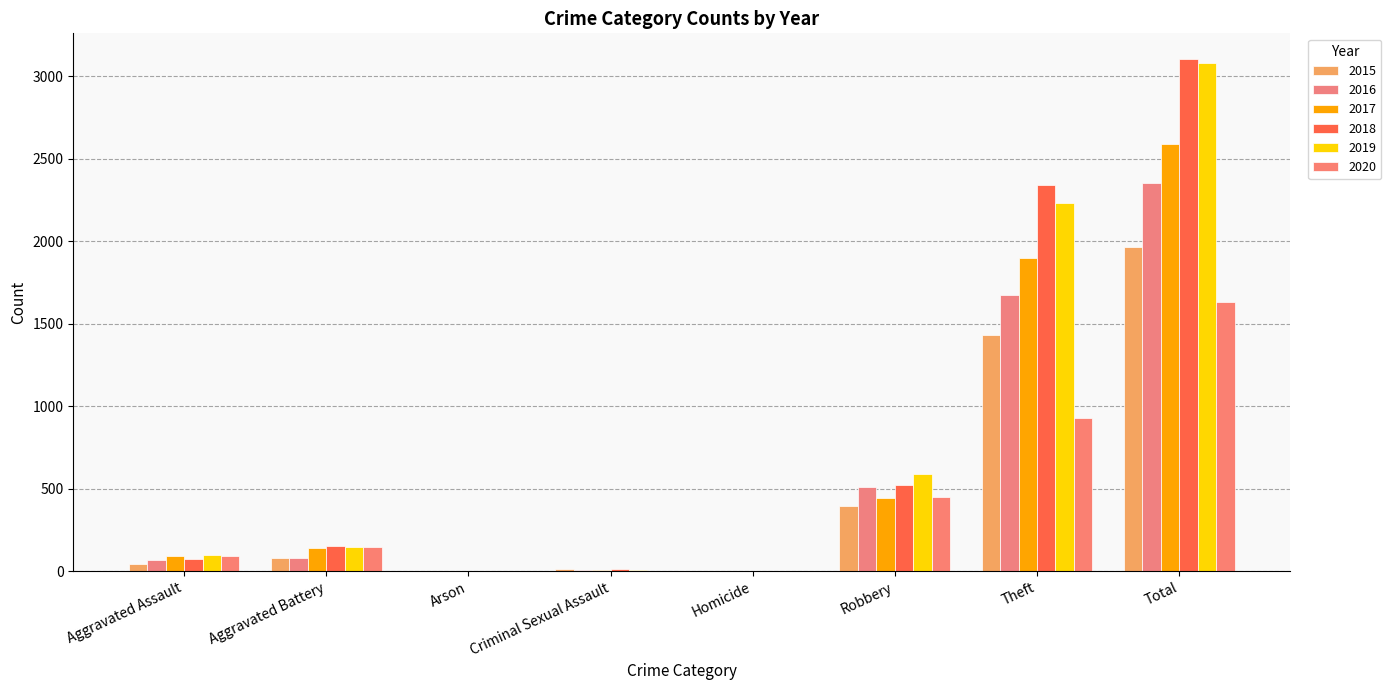

Reading right to left, extract all data points from this chart.

2015: 1968	1429	395	0	12	3	82	46
2016: 2352	1676	510	1	8	0	82	71
2017: 2592	1896	446	1	8	0	142	95
2018: 3105	2342	520	1	11	1	152	77
2019: 3080	2230	591	2	8	1	148	98
2020: 1634	930	450	3	3	1	150	94